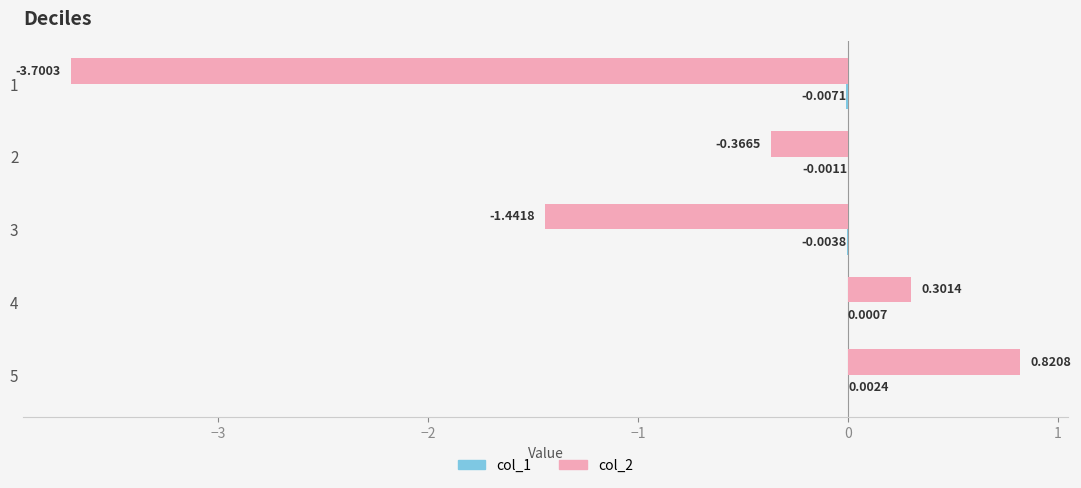

What is the sum of all col_2 values?

-4.4